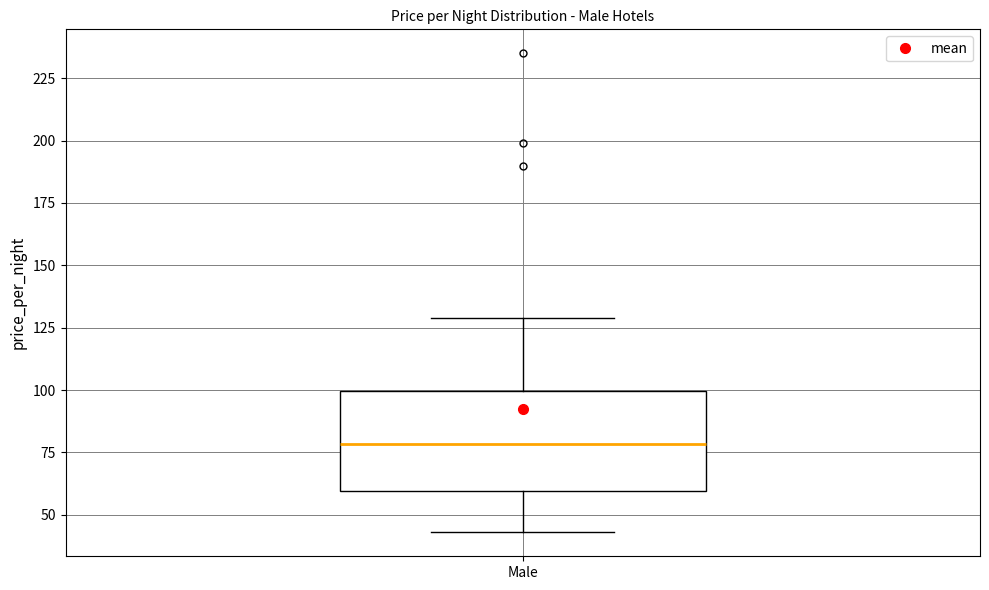

Where is the upper edge of the box for Male on the y-axis? The values are not printed on the chart, so give them approximately, as read against the axis.

100